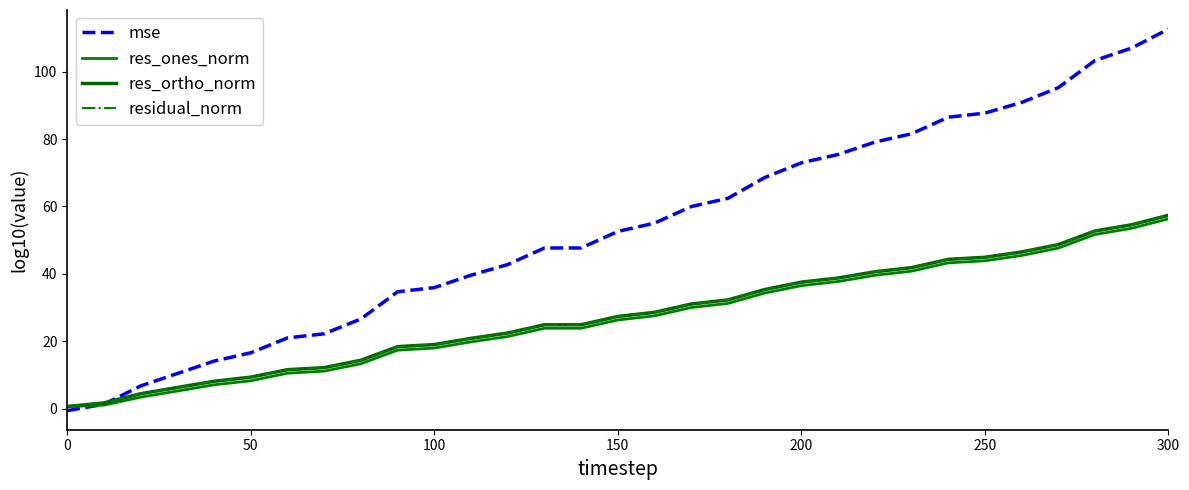

At how many categories does at least one series exceed 99?

3